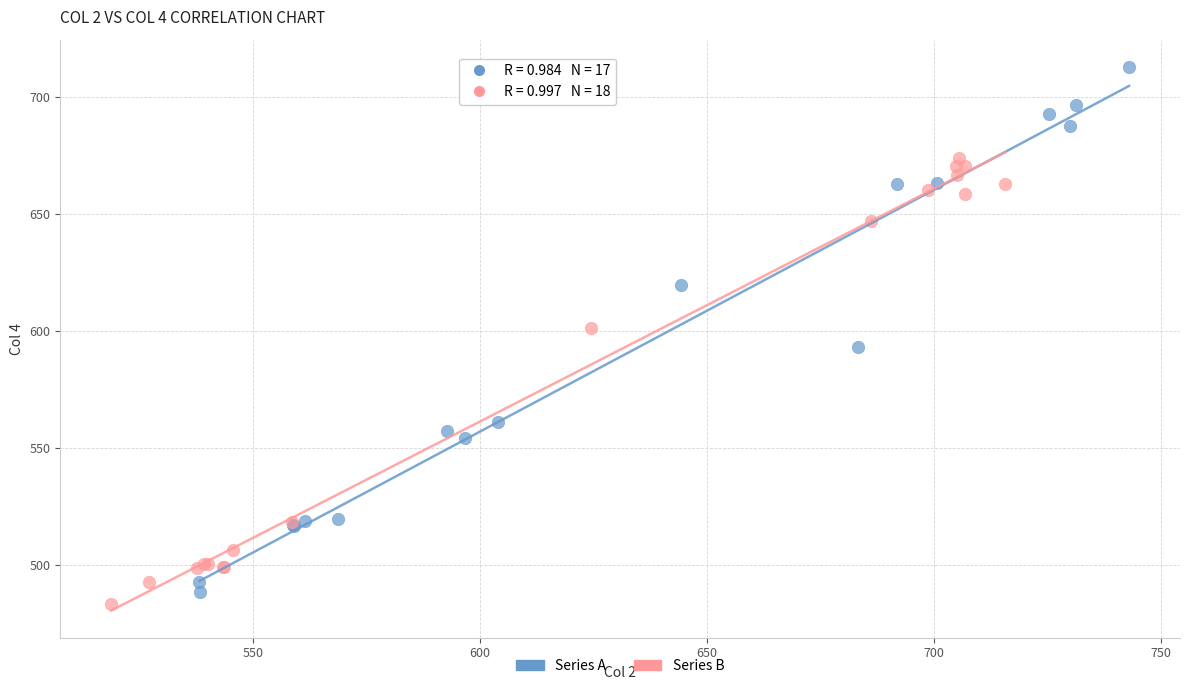

Which series has the largest Y range (max minus min)?

Series A